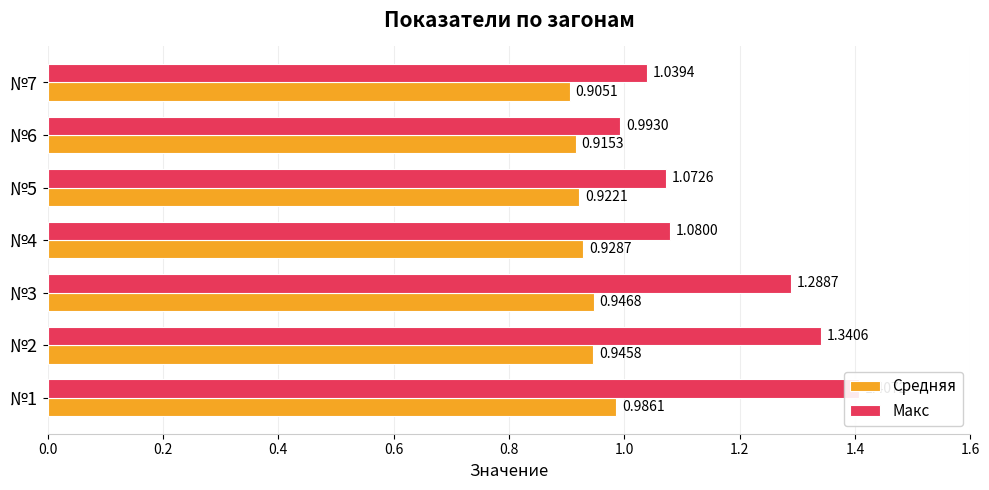

Reading left to right, transcribe all the data shown in this chart.

Средняя: 1.0	0.9	0.9	0.9	0.9	0.9	0.9
Макс: 1.4	1.3	1.3	1.1	1.1	1.0	1.0